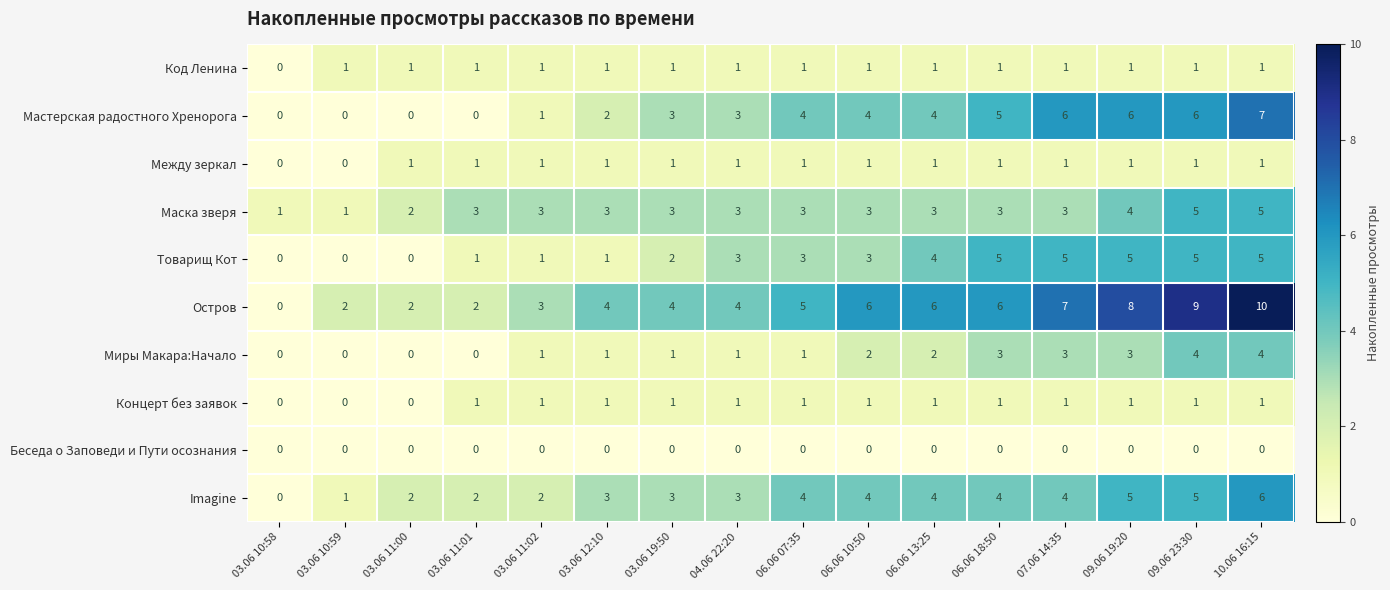

What is the maximum value for Миры Макара:Начало?

4